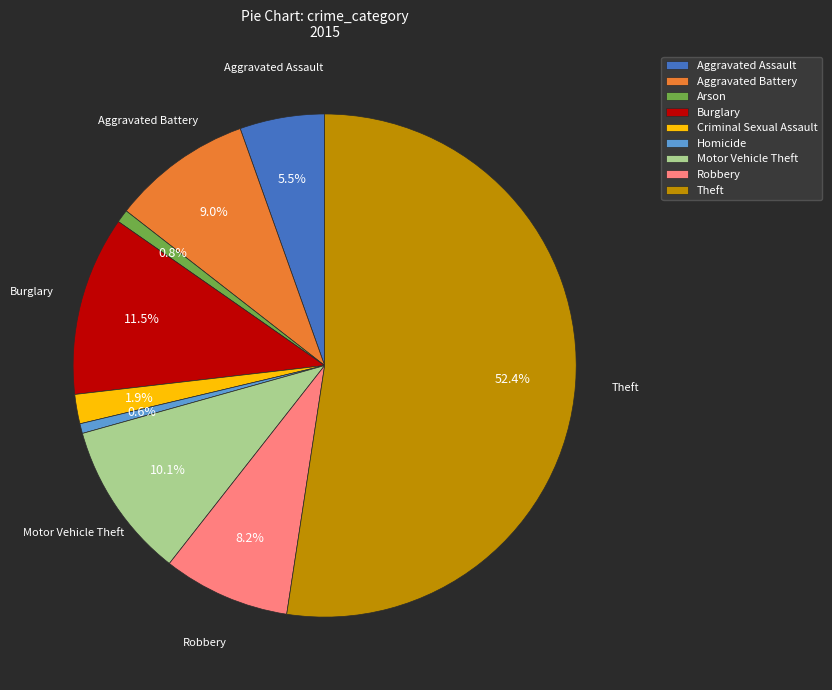

Is the sum of Criminal Sexual Assault and Theft greater than half?

Yes